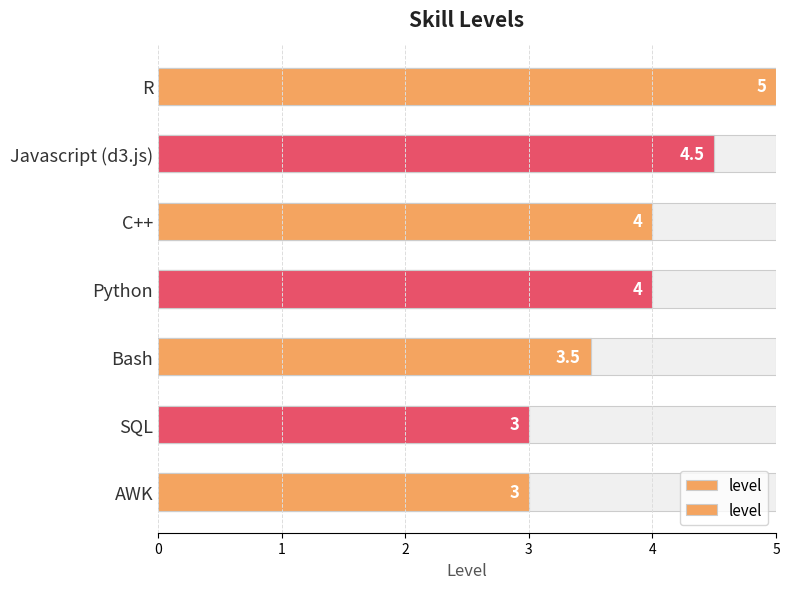

Does the chart contain stacked bars?

No